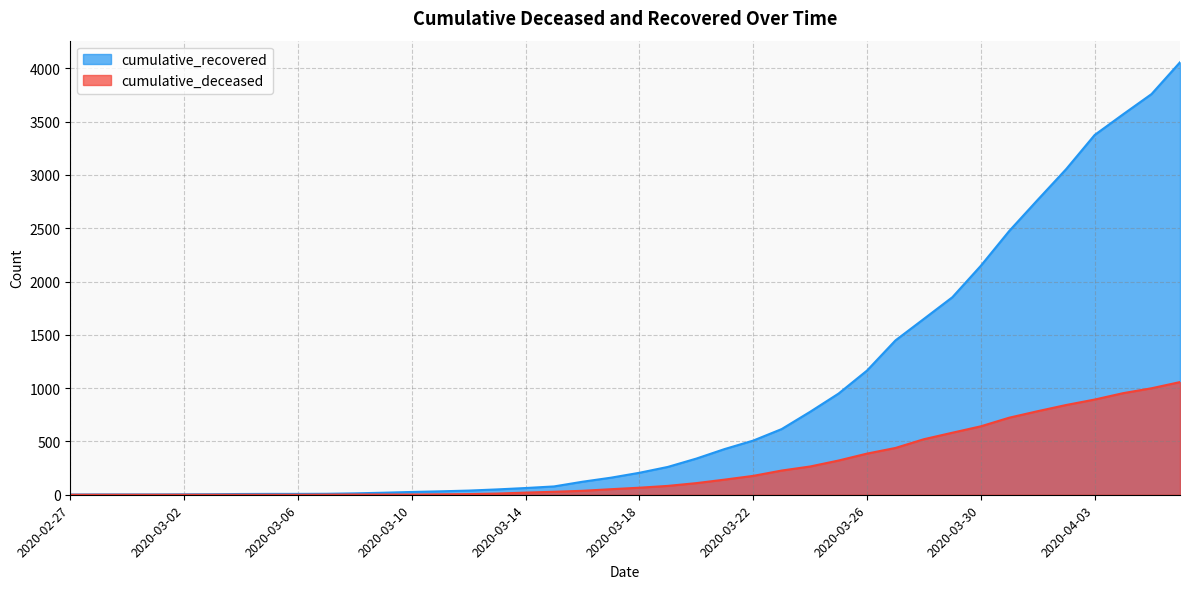

At which label does cumulative_deceased reach its peak?

2020-04-06